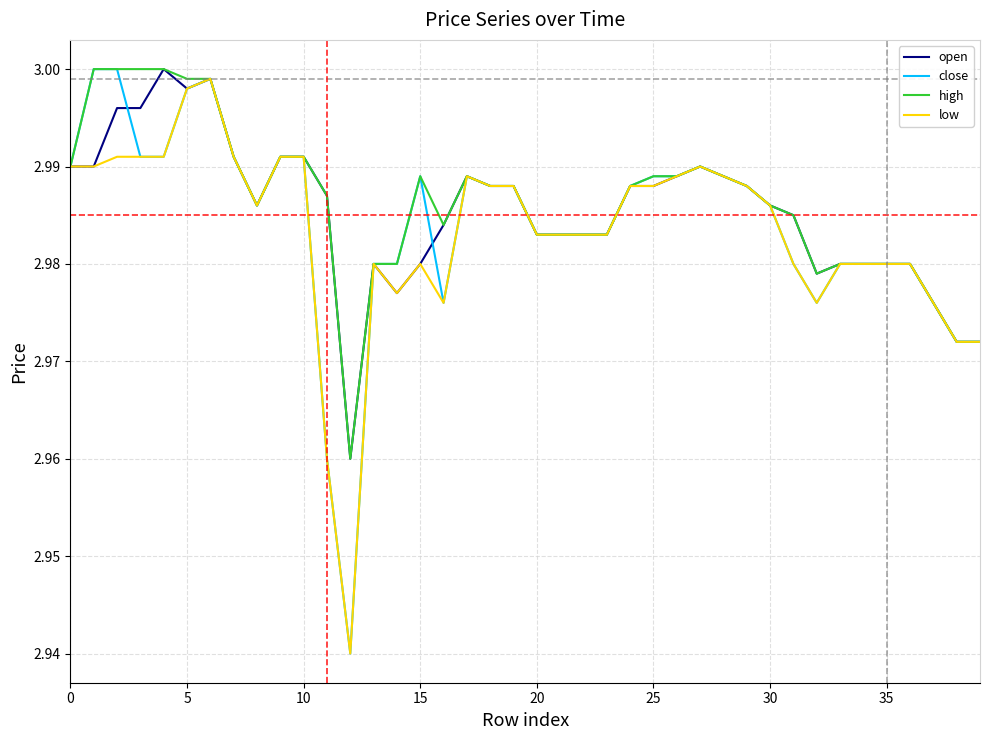

Which series has the widest spread of values?

close